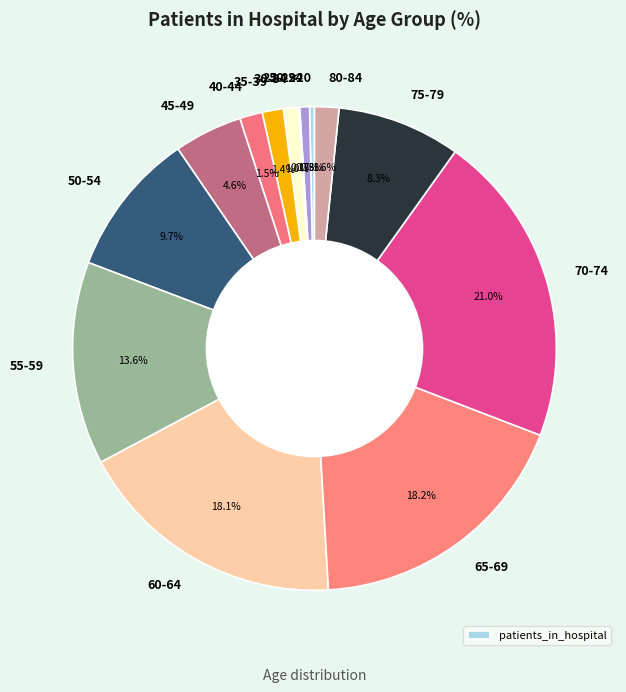

To the nearest percent, what is the average slice percentage?

7%